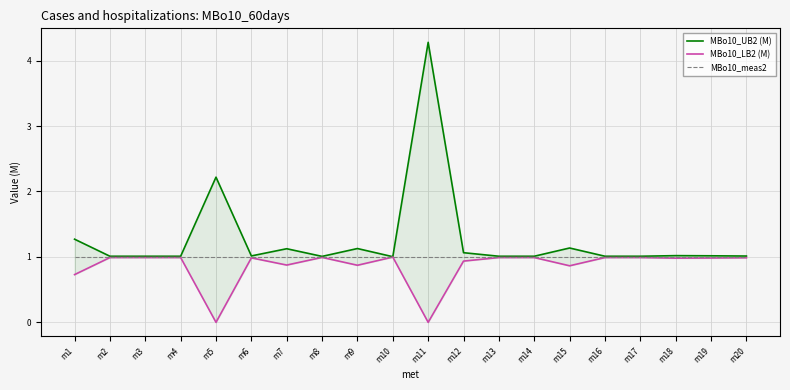

How many categories are shown in the chart?

20